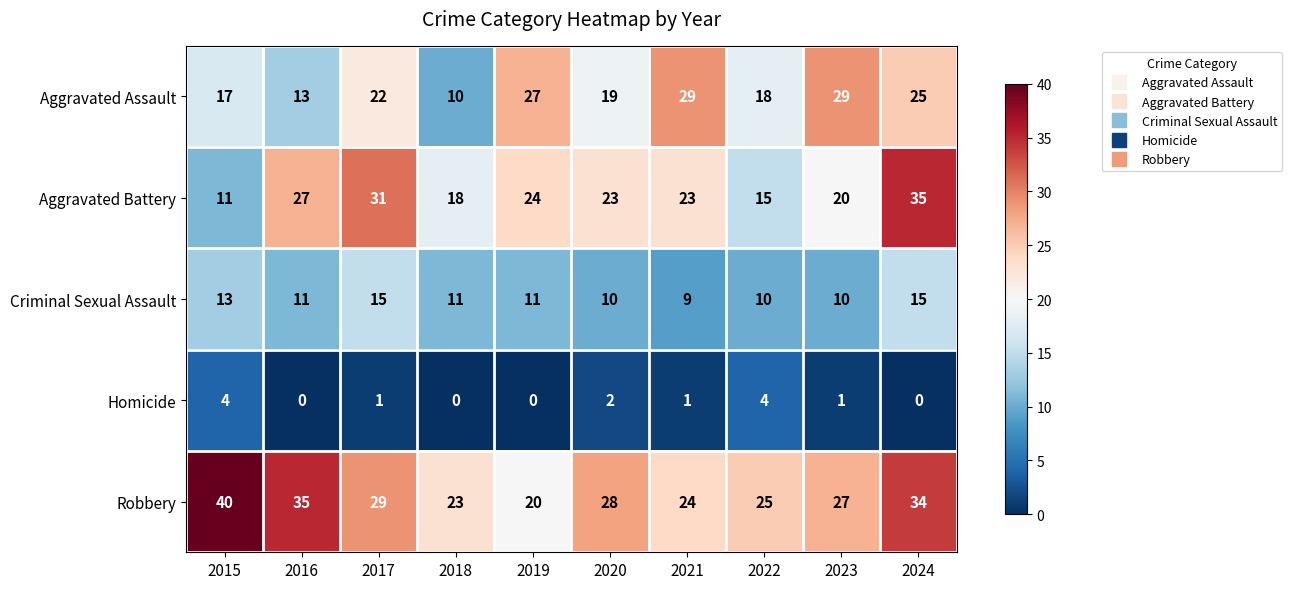

What is the difference between the Criminal Sexual Assault values at 2024 and 2023?

5